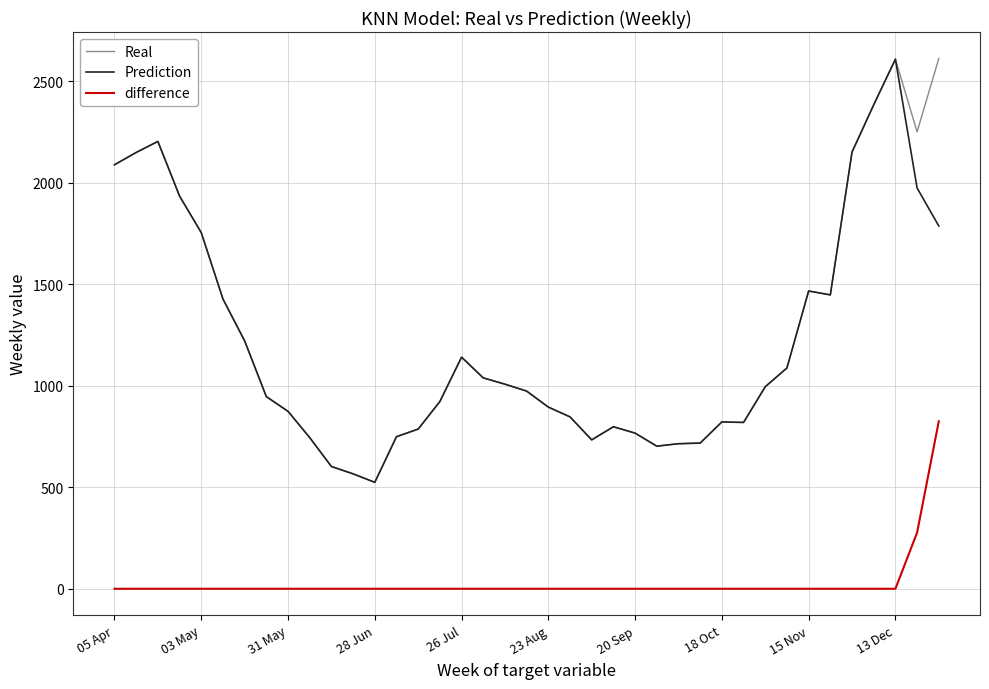

Which series has the widest spread of values?

Real